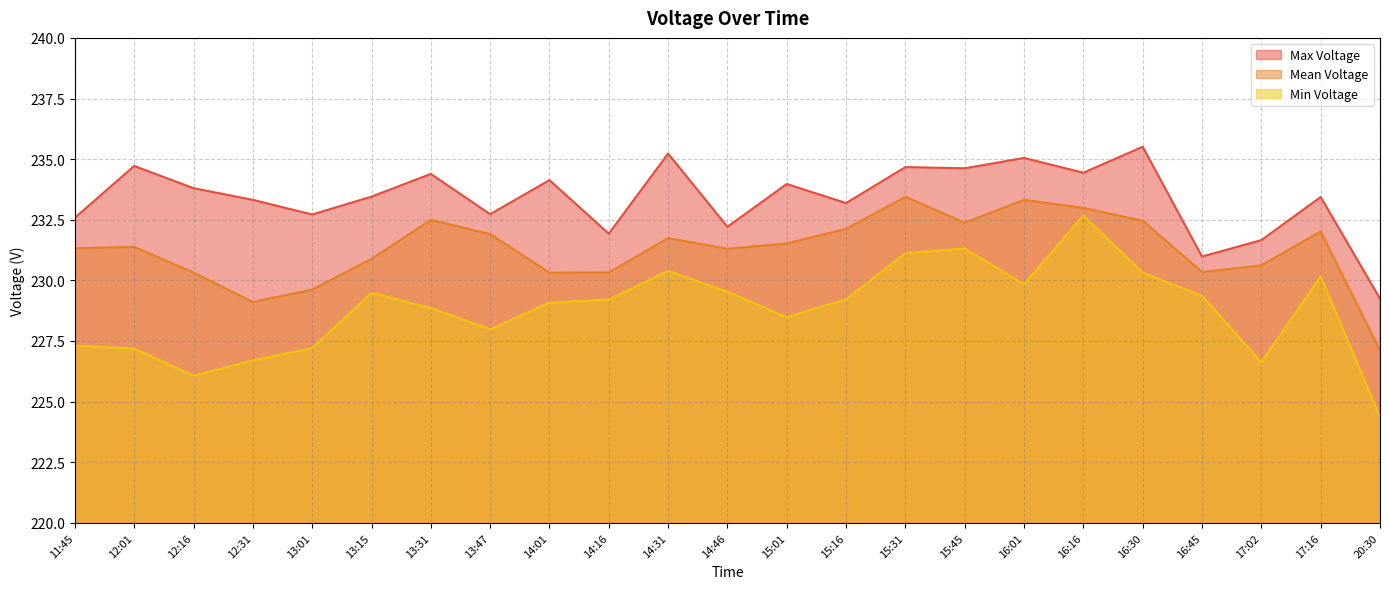

Rank the categories by Min Voltage value from lowest to highest.

20:30, 12:16, 17:02, 12:31, 12:01, 13:01, 11:45, 13:47, 15:01, 13:31, 14:01, 14:16, 15:16, 16:45, 13:15, 14:46, 16:01, 17:16, 16:30, 14:31, 15:31, 15:45, 16:16